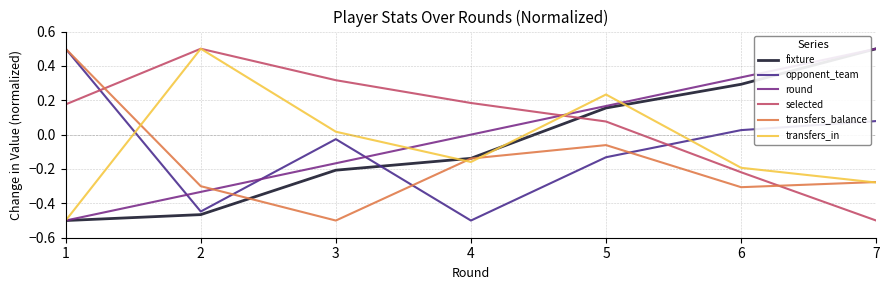

What are all the series names shown in the legend?

fixture, opponent_team, round, selected, transfers_balance, transfers_in